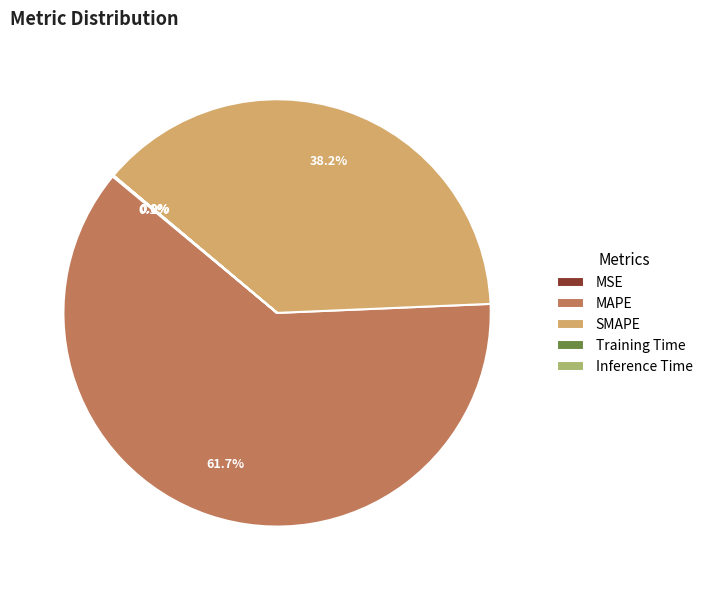

To the nearest percent, what percentage of the pie is MAPE?

62%